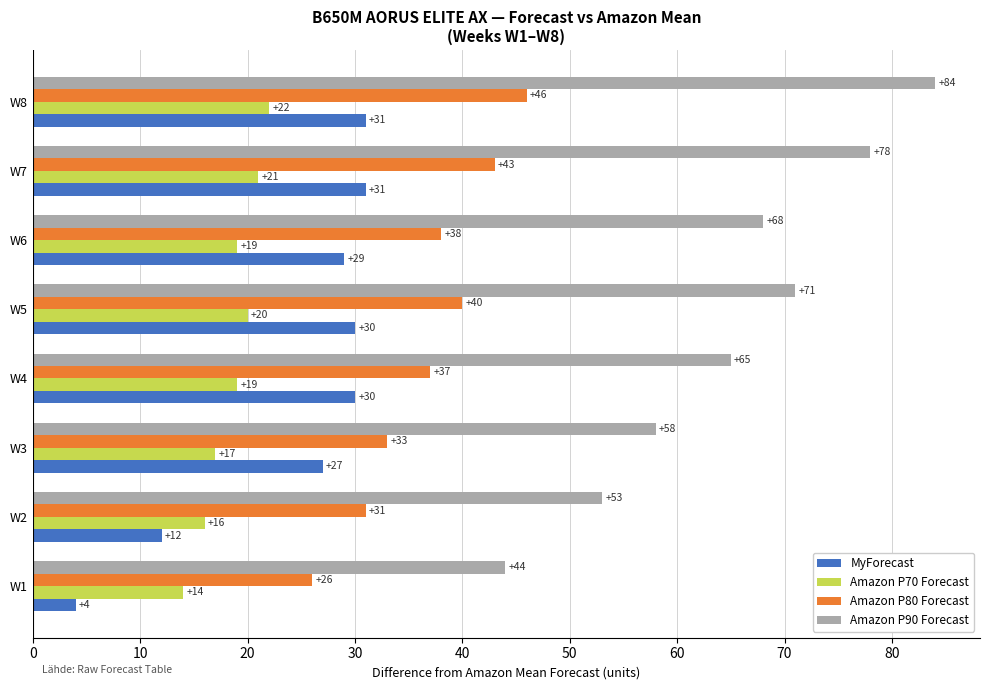

Which category has the highest value in the Amazon P90 Forecast series?

W8